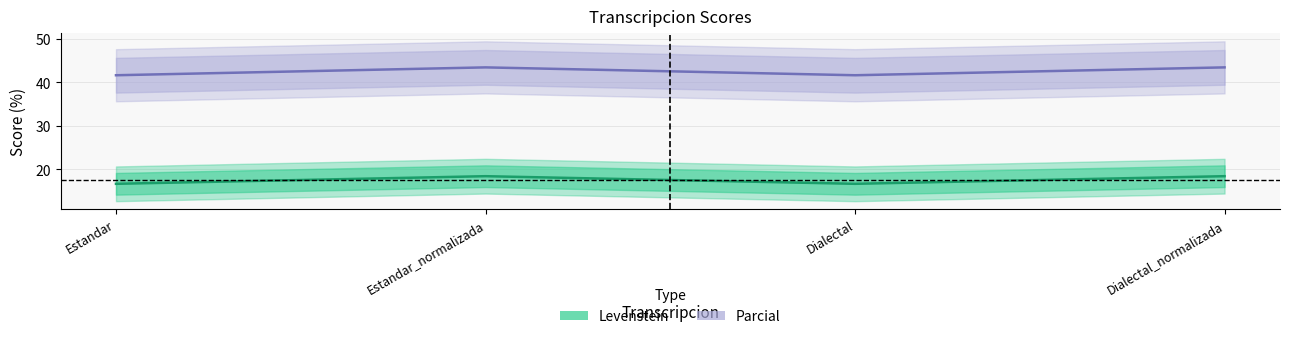

Is this an area chart (filled region under the line)?

No